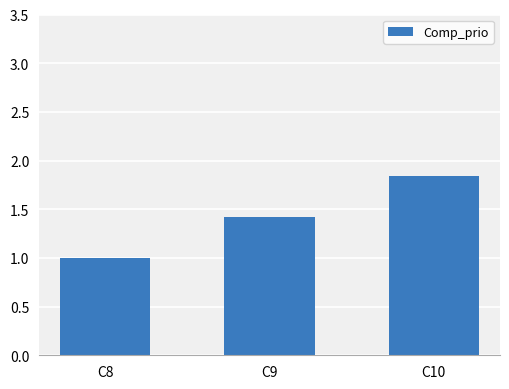

Are the bars horizontal?

No